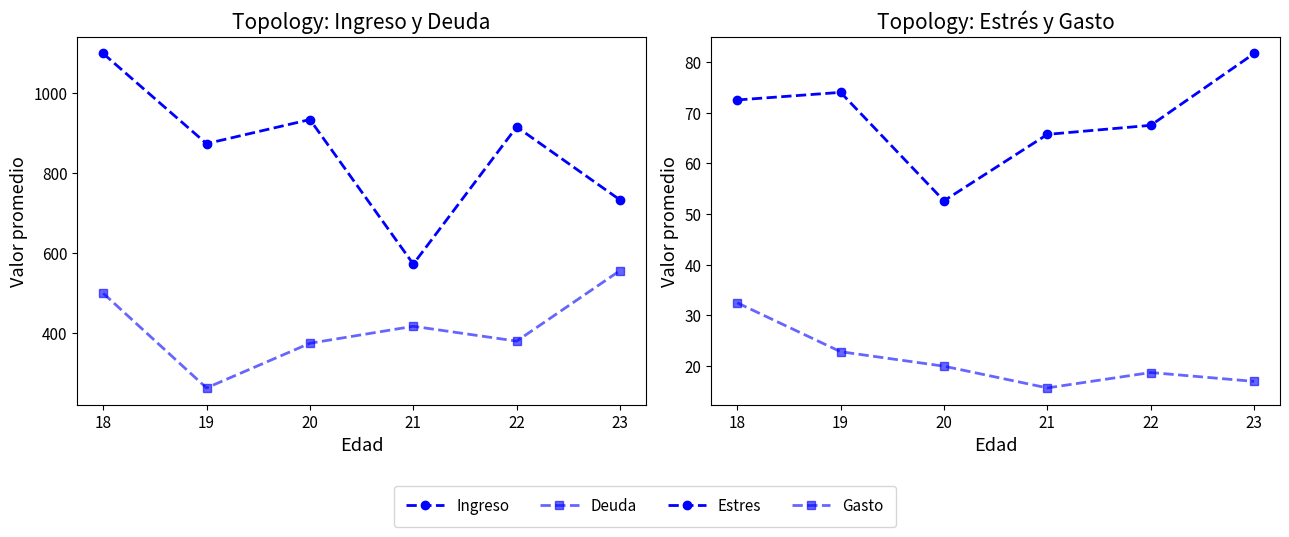

At how many categories does at least one series exceed 745?

4